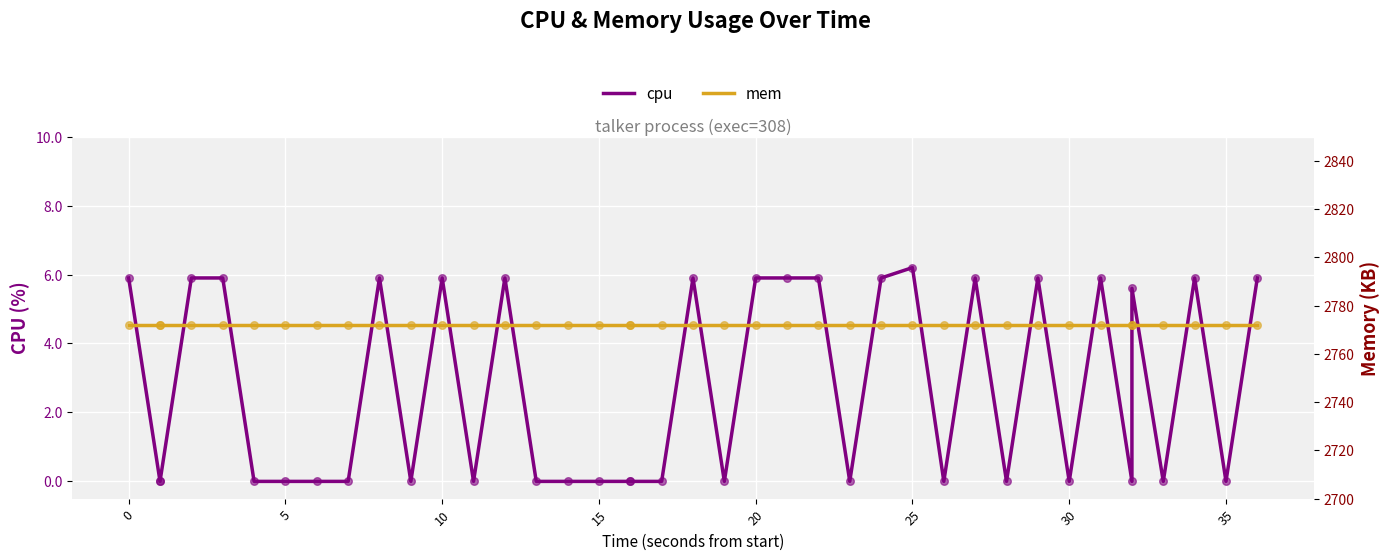

At how many categories does at least one series exceed 1280?

40